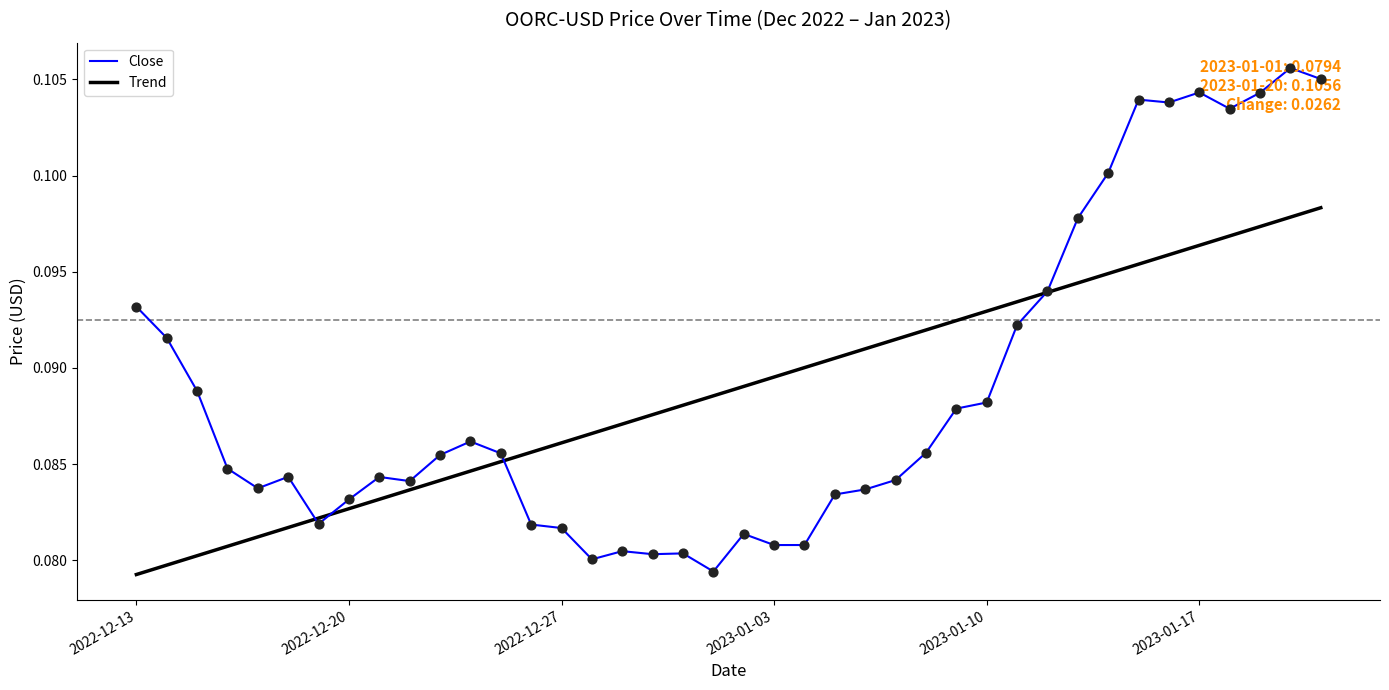

List the series in order of their peak value, lowest first.

Trend, Close